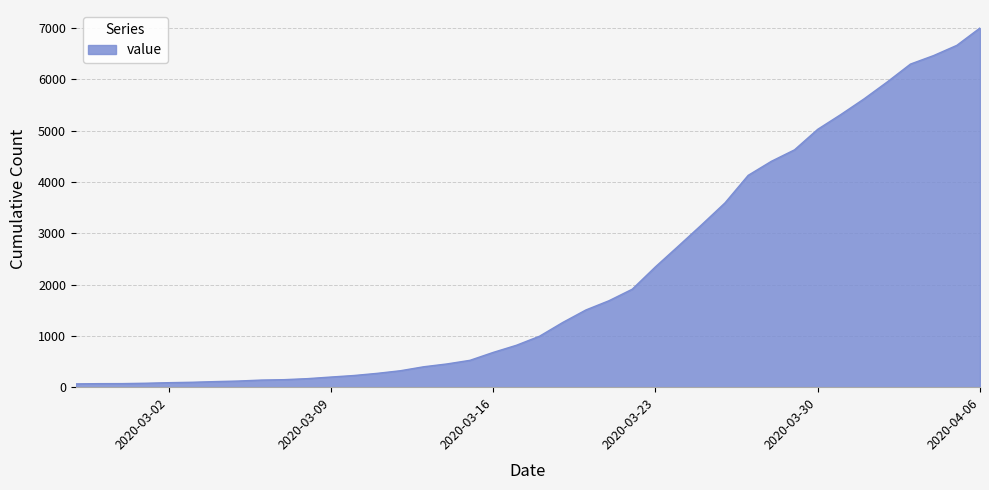

What is the greatest value displayed?

7005